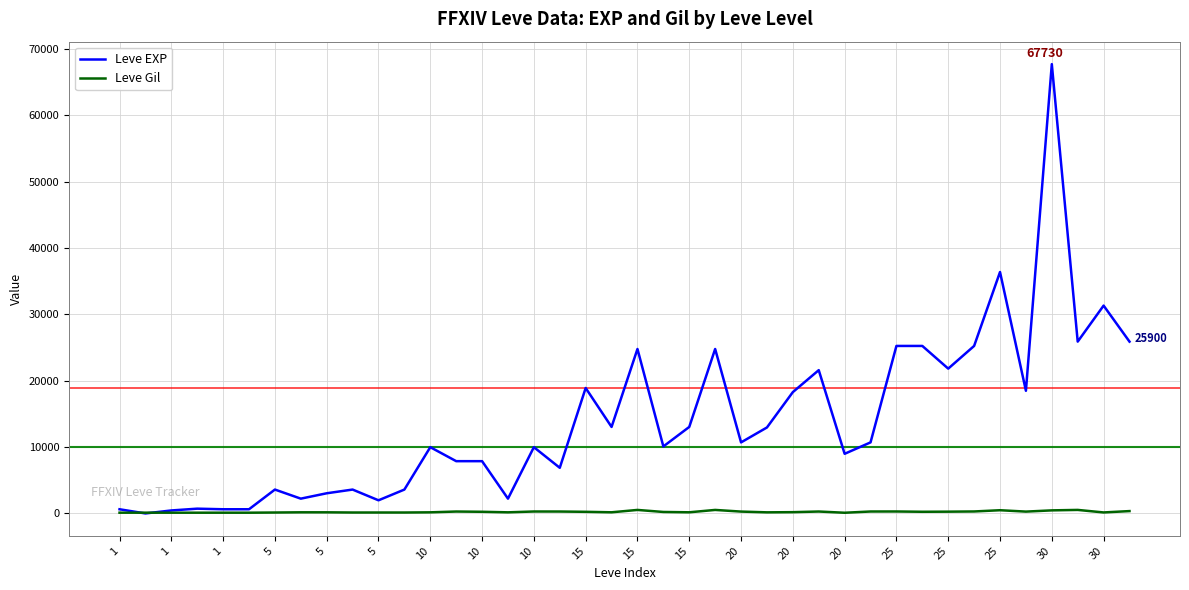

List the series in order of their peak value, highest first.

Leve EXP, Leve Gil